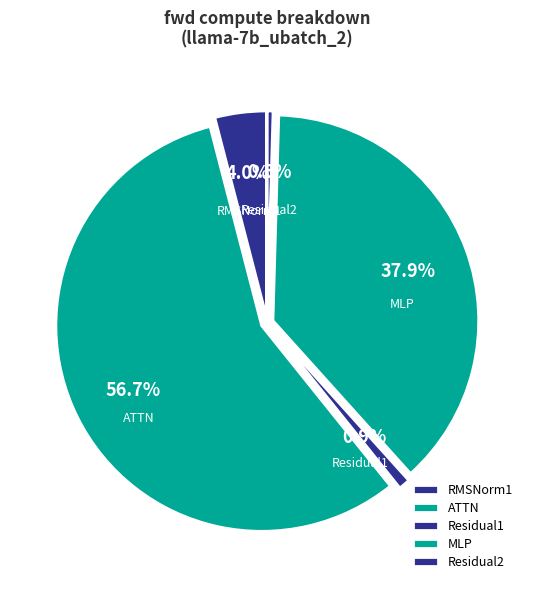

Is it true that Residual1 is 1% of the pie?

True